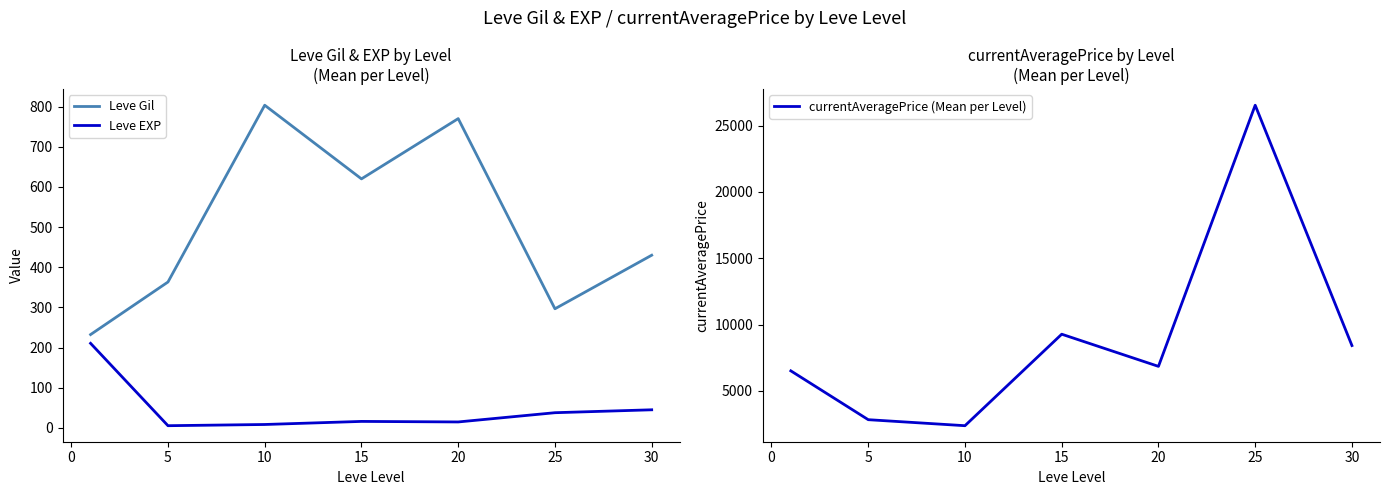

What is the minimum value for currentAveragePrice (Mean per Level)?

2381.0